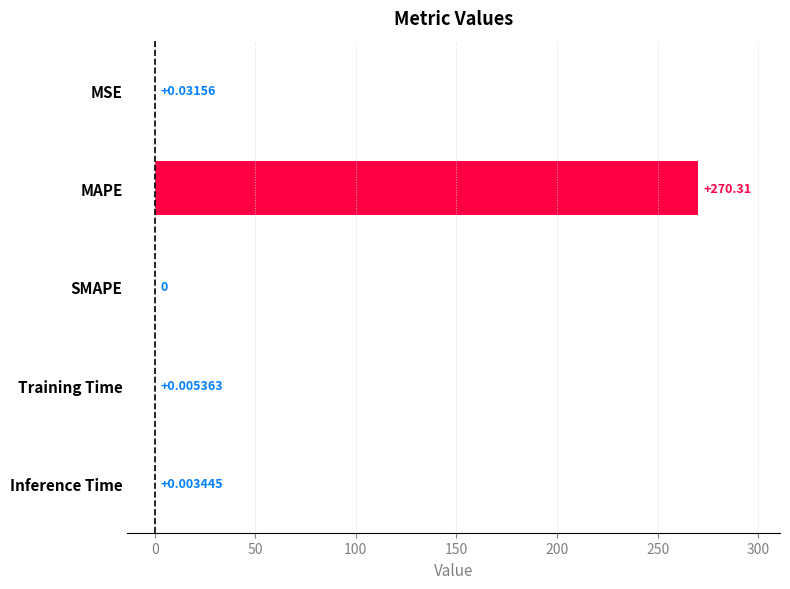

How many series are shown in this chart?

1